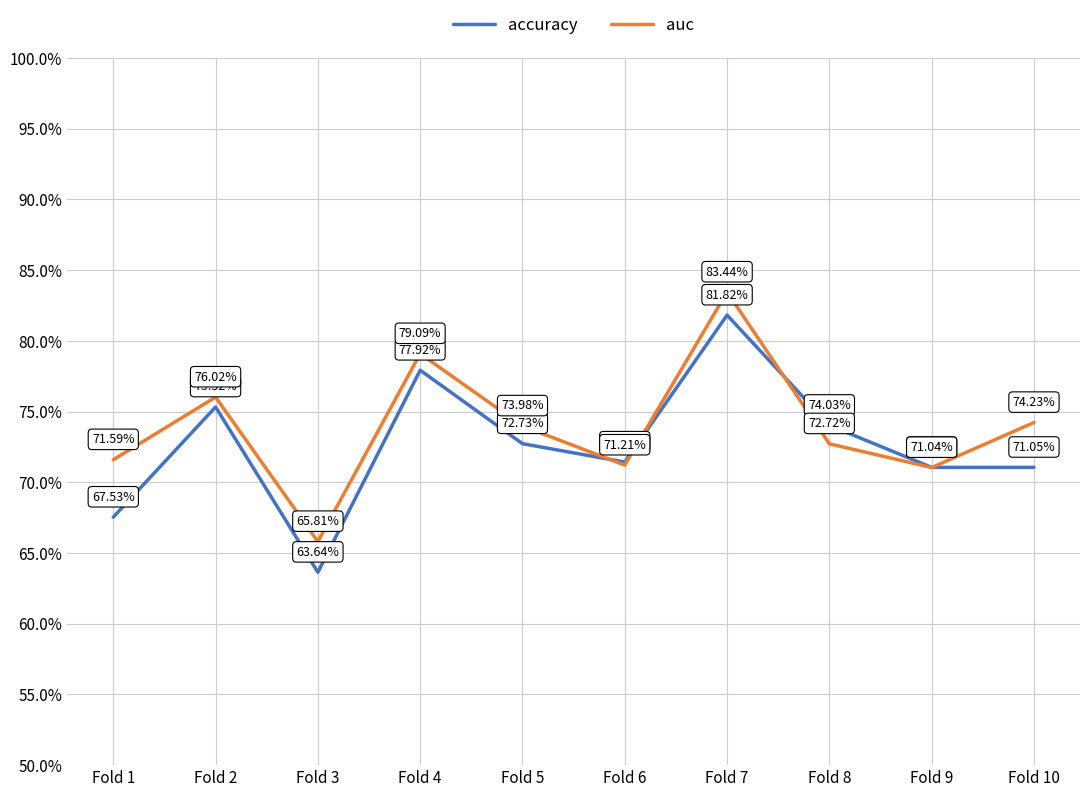

Reading left to right, extract all data points from this chart.

accuracy: Fold 1=0.7	Fold 2=0.8	Fold 3=0.6	Fold 4=0.8	Fold 5=0.7	Fold 6=0.7	Fold 7=0.8	Fold 8=0.7	Fold 9=0.7	Fold 10=0.7
auc: Fold 1=0.7	Fold 2=0.8	Fold 3=0.7	Fold 4=0.8	Fold 5=0.7	Fold 6=0.7	Fold 7=0.8	Fold 8=0.7	Fold 9=0.7	Fold 10=0.7